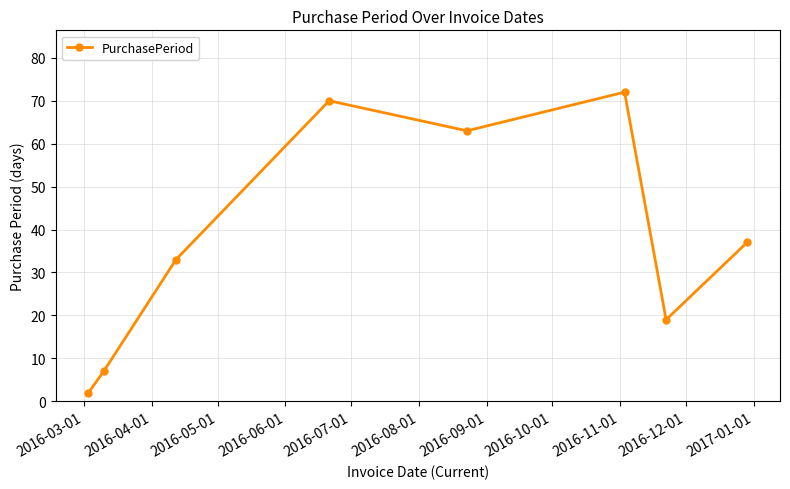

How many values are below 37?

4